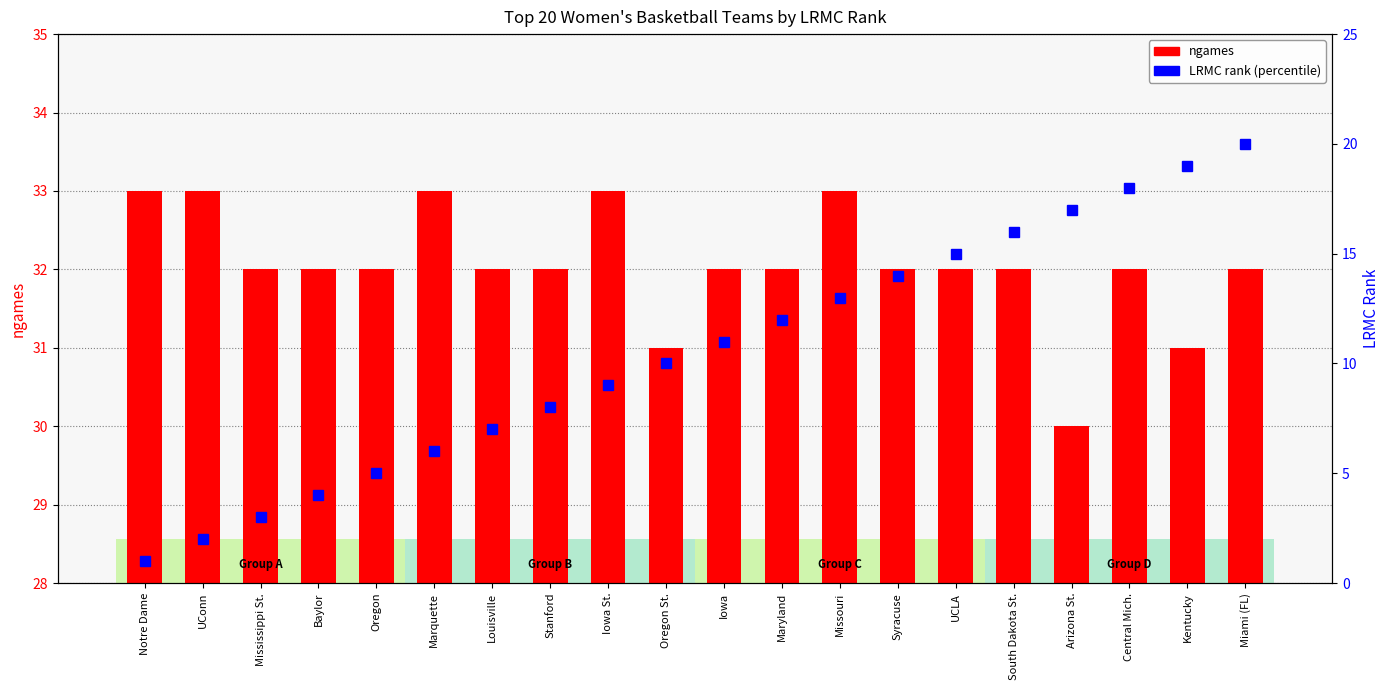

Which series has the widest spread of values?

LRMC rank